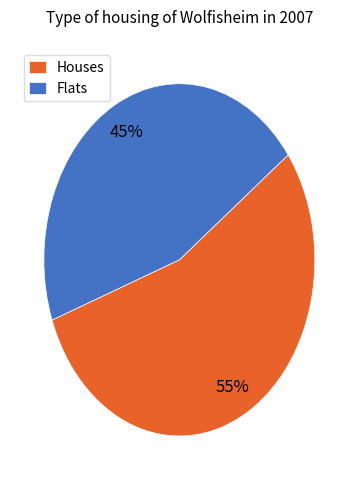

To the nearest percent, what is the average slice percentage?

50%